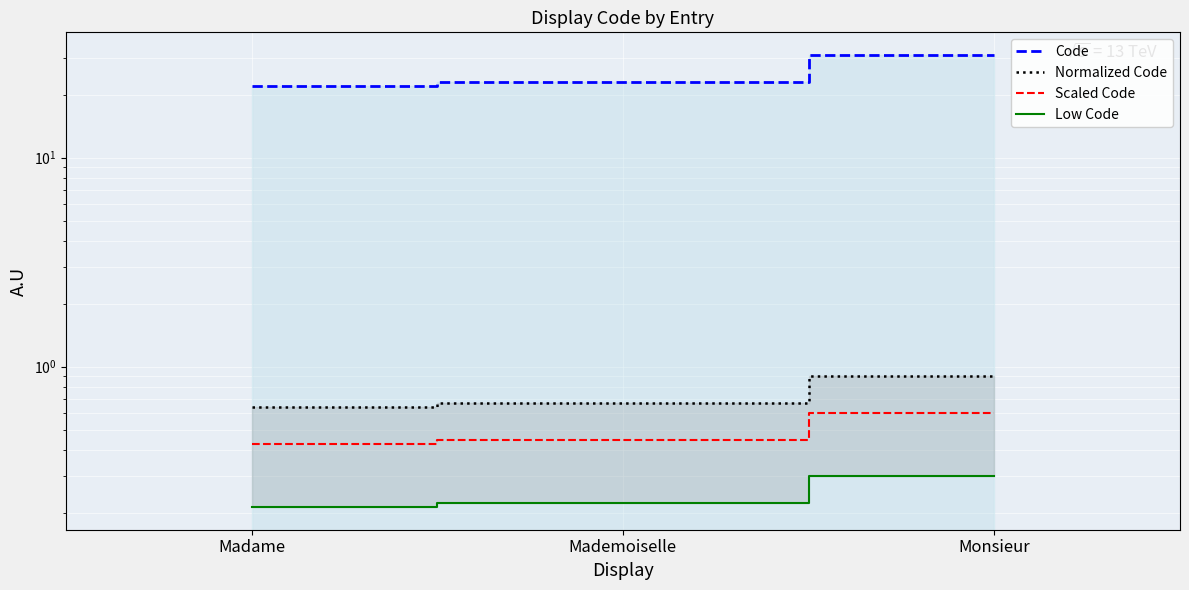

The Low Code series shows 0.2 at Madame. True or false?

True